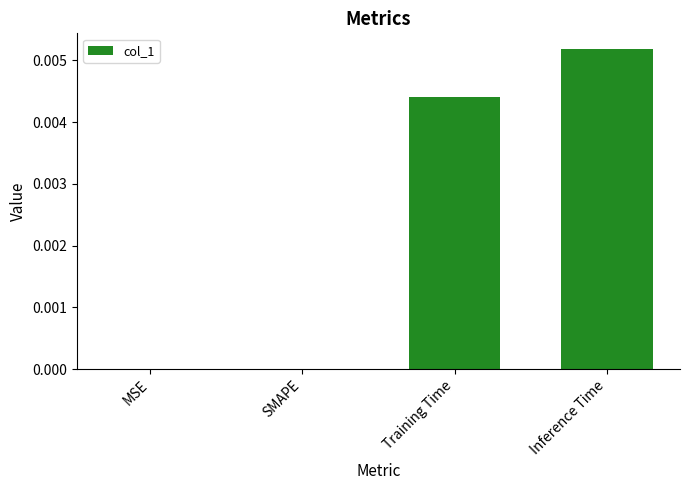

Does the chart contain stacked bars?

No